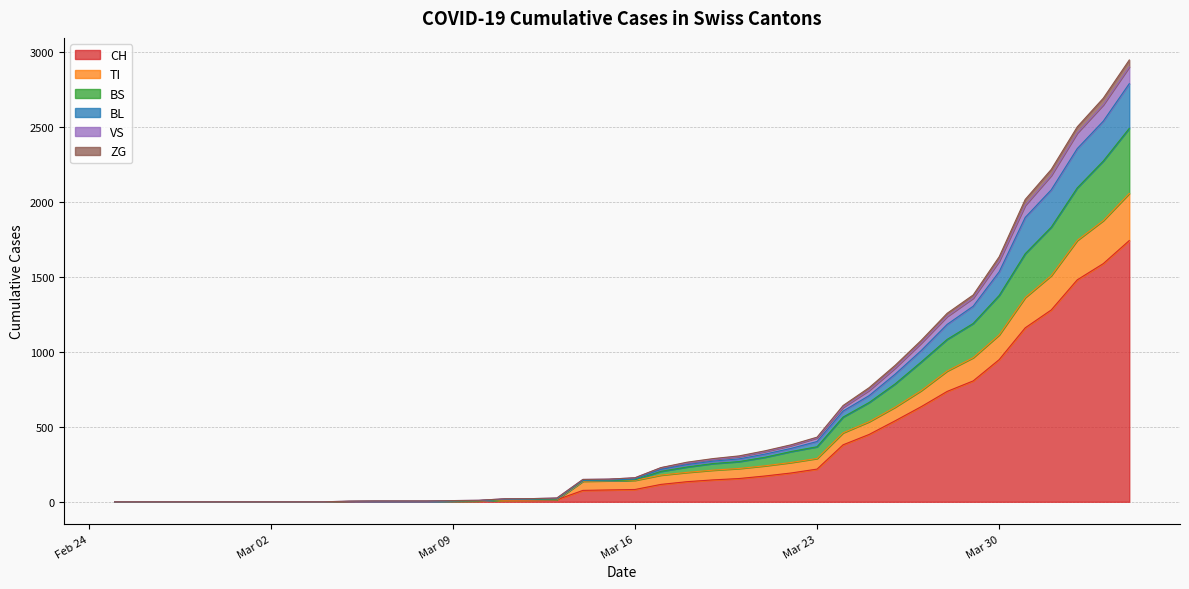

How many lines are shown in the chart?

6